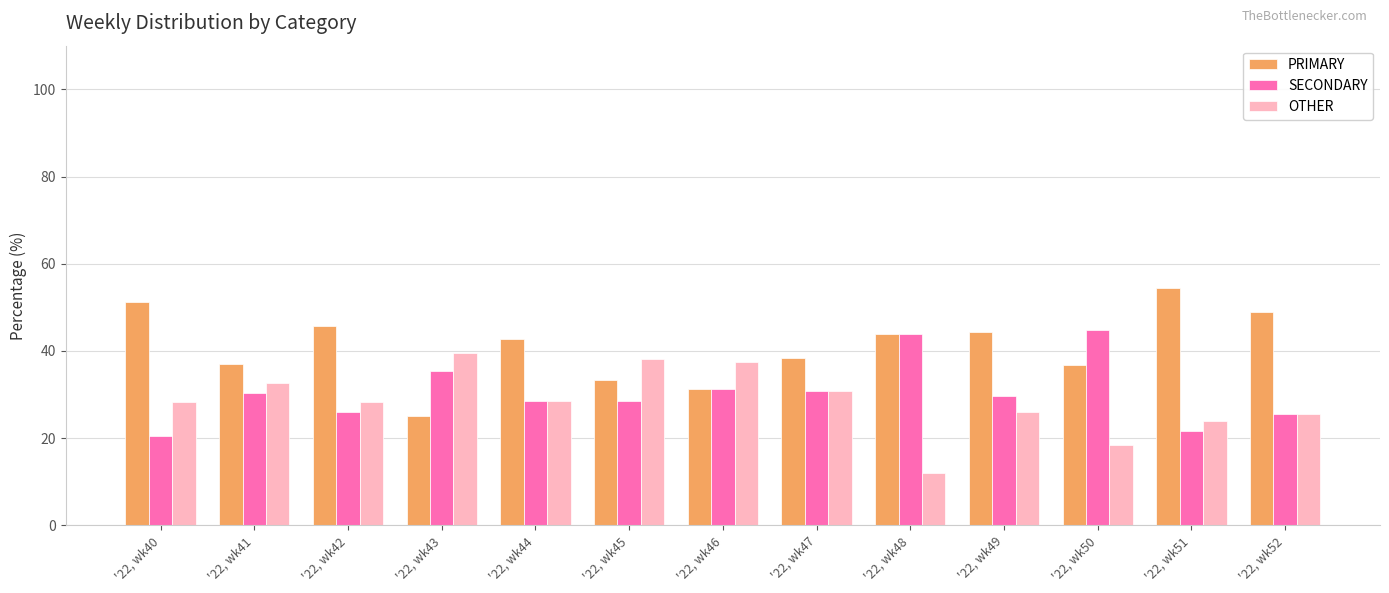

Rank the series at '22, wk42 from highest to lowest value.

PRIMARY, OTHER, SECONDARY